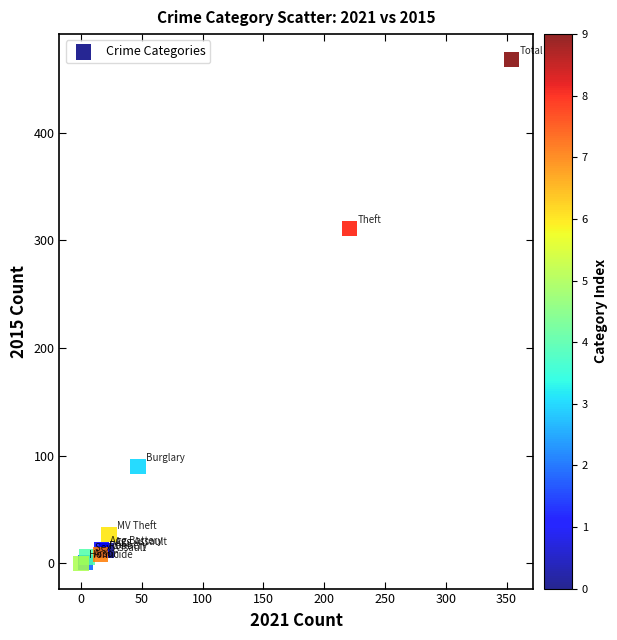

What Y value in the scatter plot is closest to 234?

311